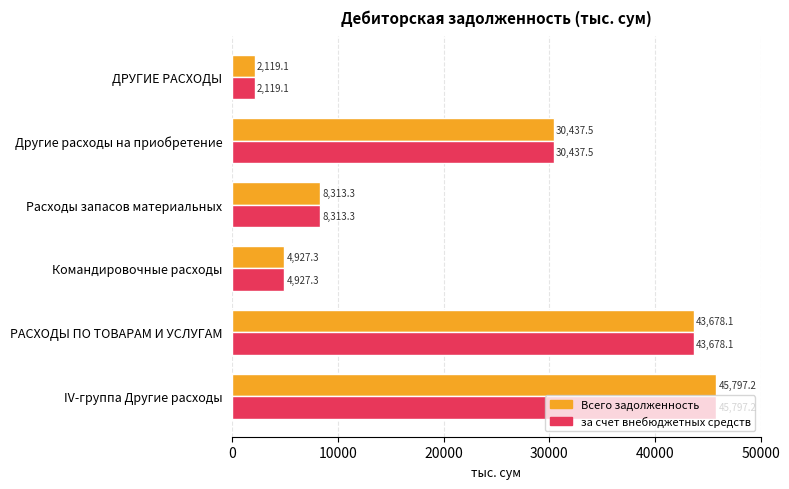

List the labels in order of за счет внебюджетных средств value, largest first.

IV-группа Другие расходы, РАСХОДЫ ПО ТОВАРАМ И УСЛУГАМ, Другие расходы на приобретение, Расходы запасов материальных, Командировочные расходы, ДРУГИЕ РАСХОДЫ